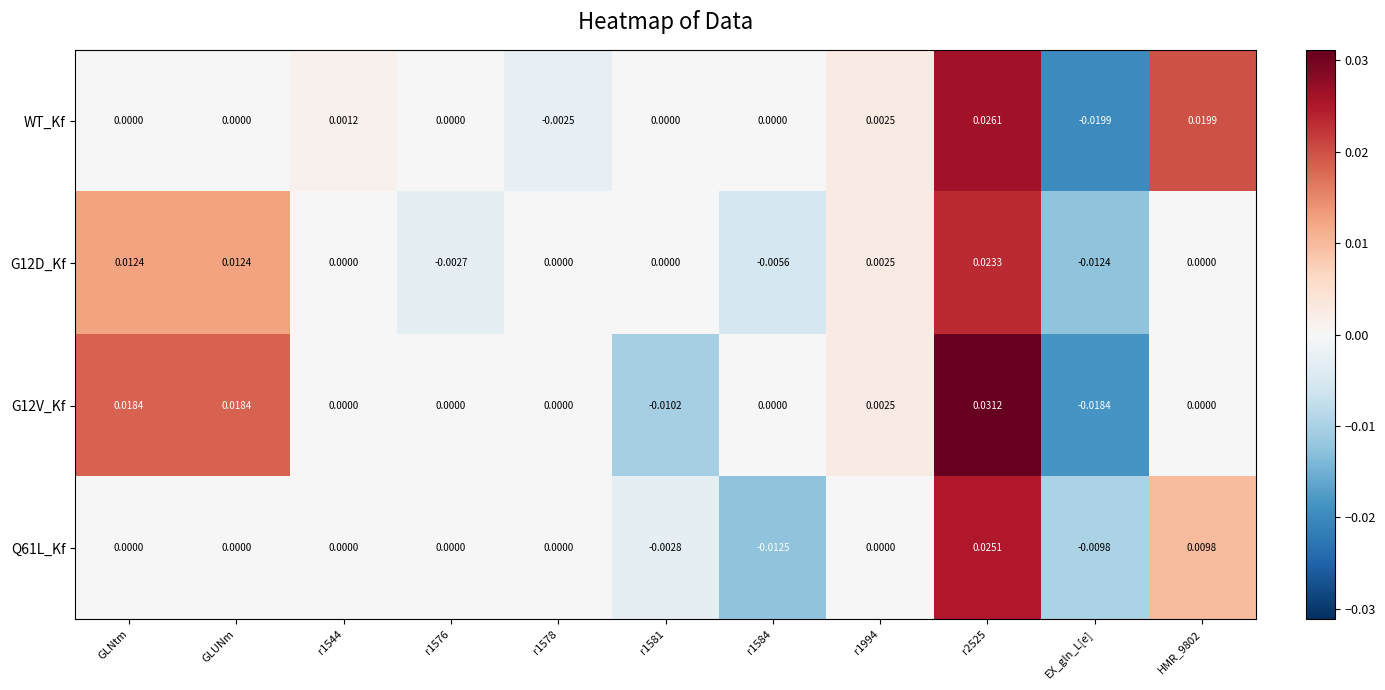

Which category has the highest value across all series?

r2525